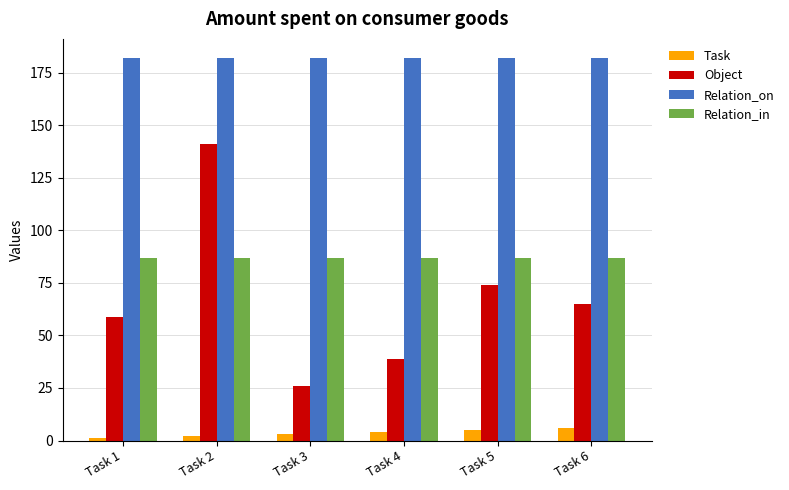

What is the minimum value shown in the chart?

1